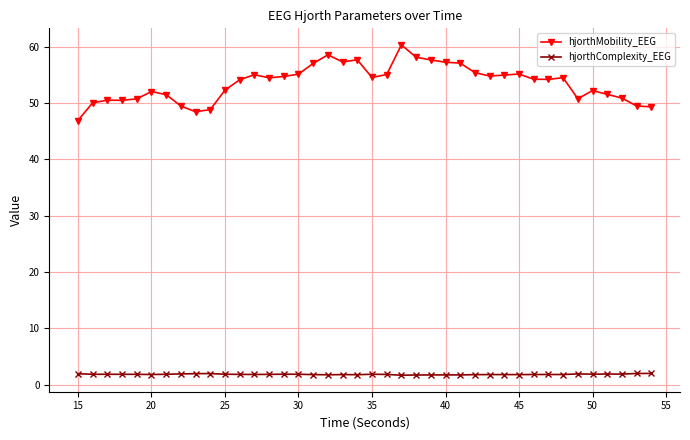

At how many categories does at least one series exceed 31?

40